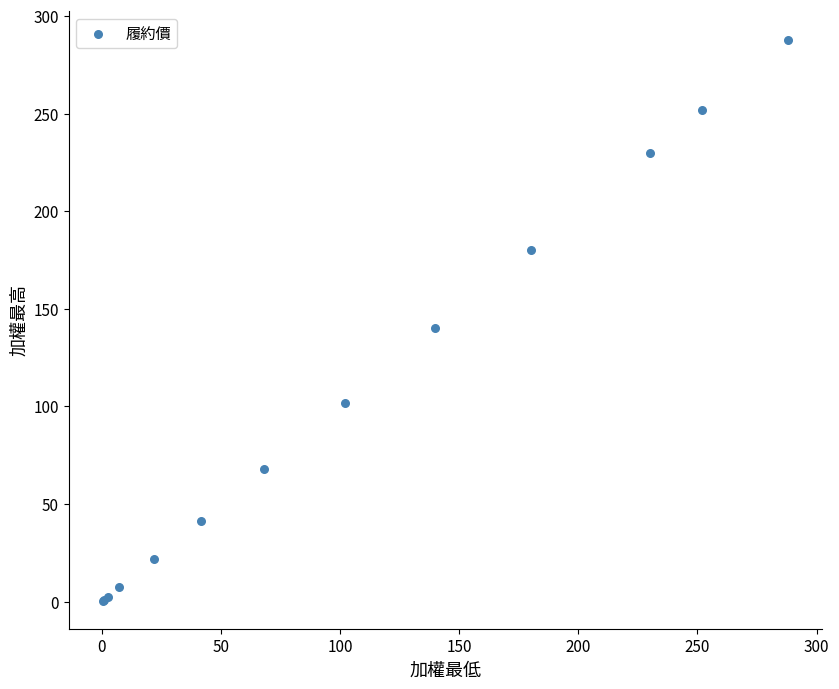

What Y value in the scatter plot is closest to 144?

140.0